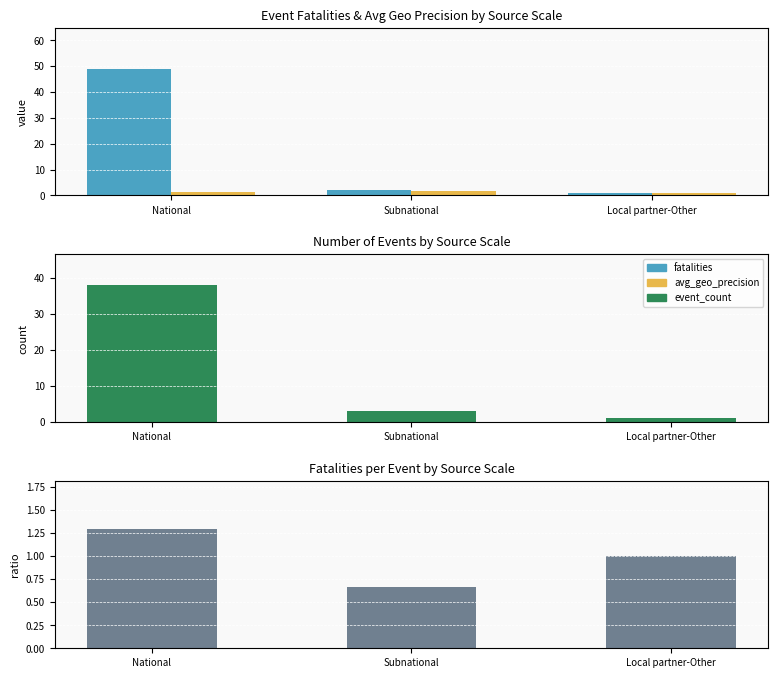

Reading left to right, extract all data points from this chart.

fatalities: National=49.0	Subnational=2.0	Local partner-Other=1.0
avg_geo_precision: National=1.4	Subnational=1.7	Local partner-Other=1.0
event_count: National=38.0	Subnational=3.0	Local partner-Other=1.0
fatalities_per_event: National=1.3	Subnational=0.7	Local partner-Other=1.0